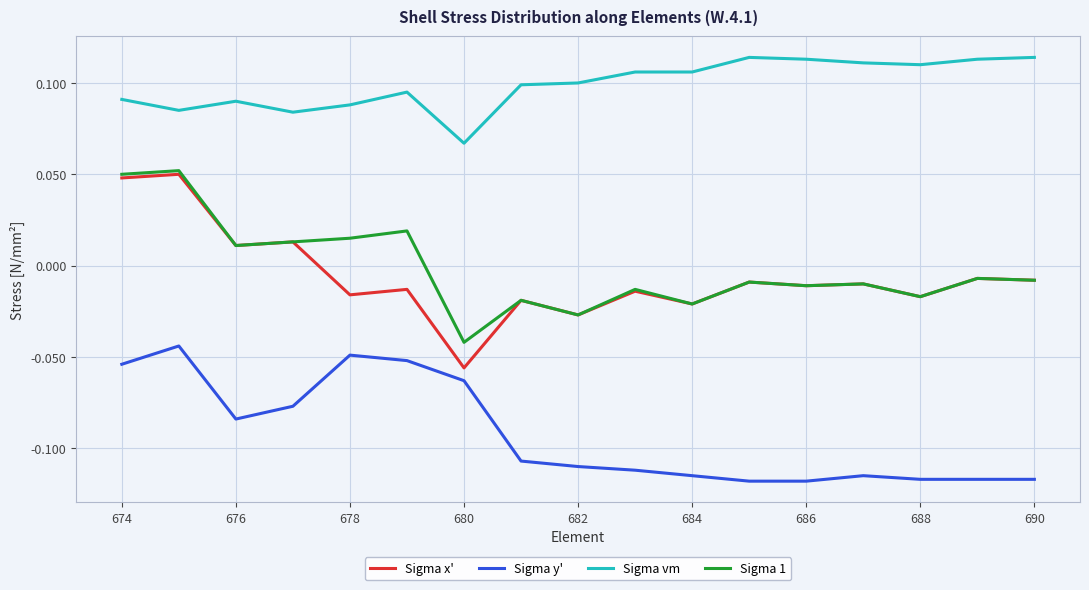

Count the number of data series in this chart.

4